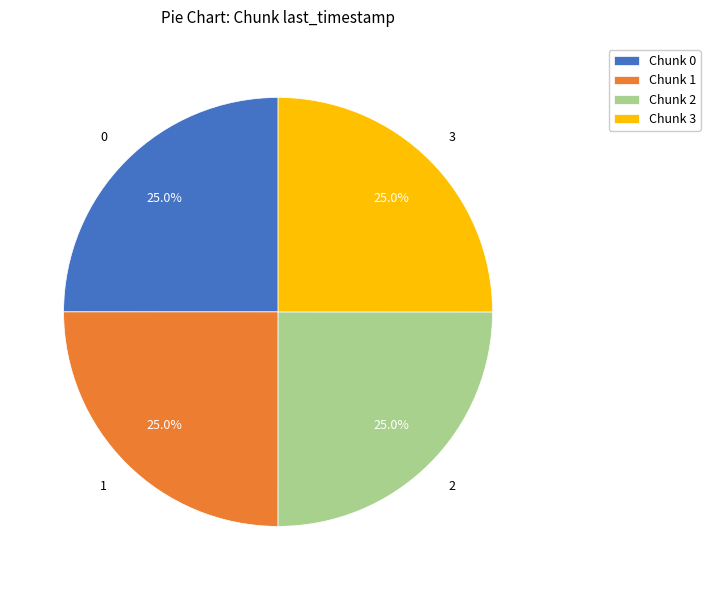

What is the ratio of the value at 3 to the value at 2?

1.0